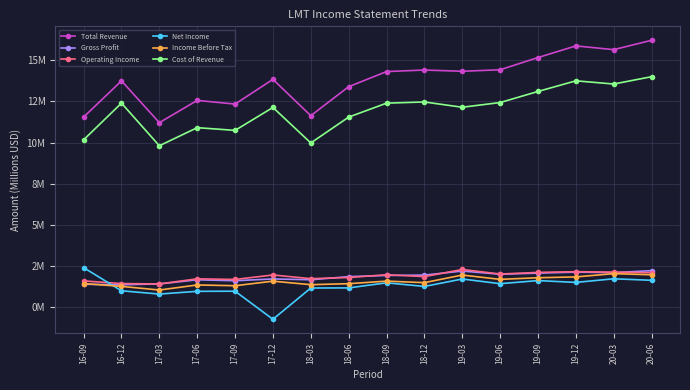

What are all the series names shown in the legend?

Total Revenue, Gross Profit, Operating Income, Net Income, Income Before Tax, Cost of Revenue